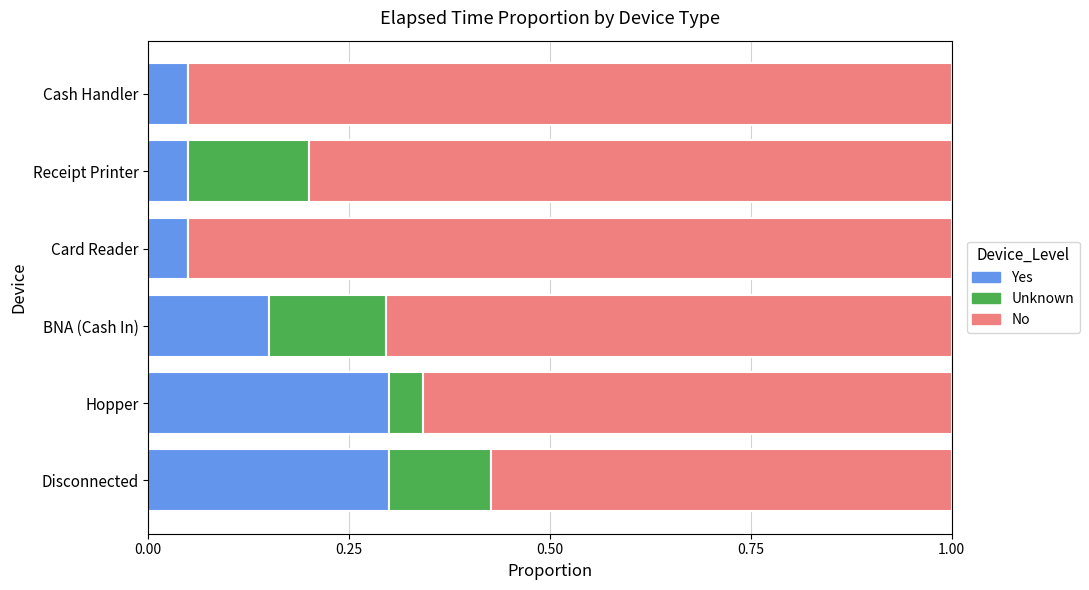

True or false: Yes has a value of 0.0 at Card Reader.

False